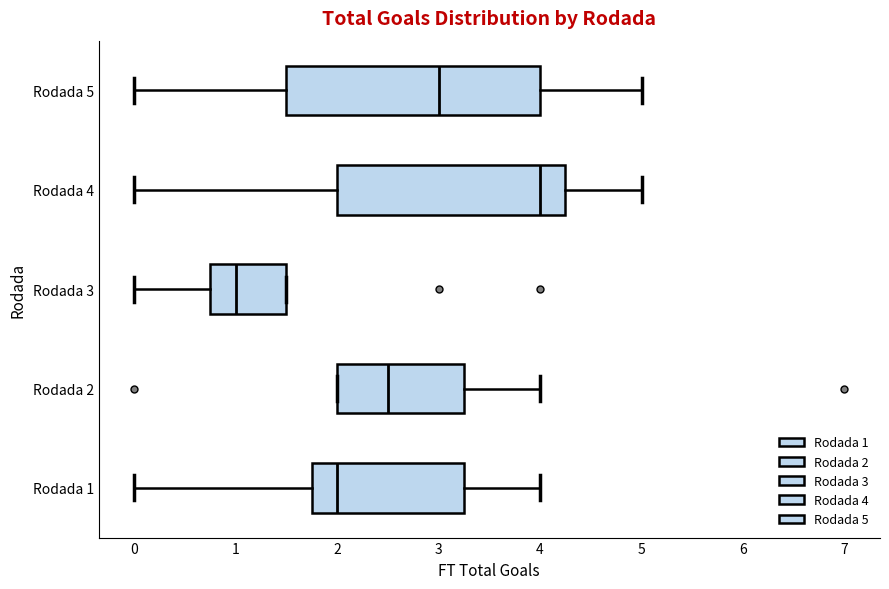

Reading bottom to top, read every box against the x-axis: the position of its median line, the range the box covers, and the ends of its whiskers. The values are not printed on the chart, so give them approximately, as read against the axis.

Rodada 1: median 2.0, box 1.8 to 3.3, whiskers 0.0 to 4.0
Rodada 2: median 2.5, box 2.0 to 3.3, whiskers 2.0 to 4.0
Rodada 3: median 1.0, box 0.8 to 1.5, whiskers 0.0 to 1.5
Rodada 4: median 4.0, box 2.0 to 4.3, whiskers 0.0 to 5.0
Rodada 5: median 3.0, box 1.5 to 4.0, whiskers 0.0 to 5.0